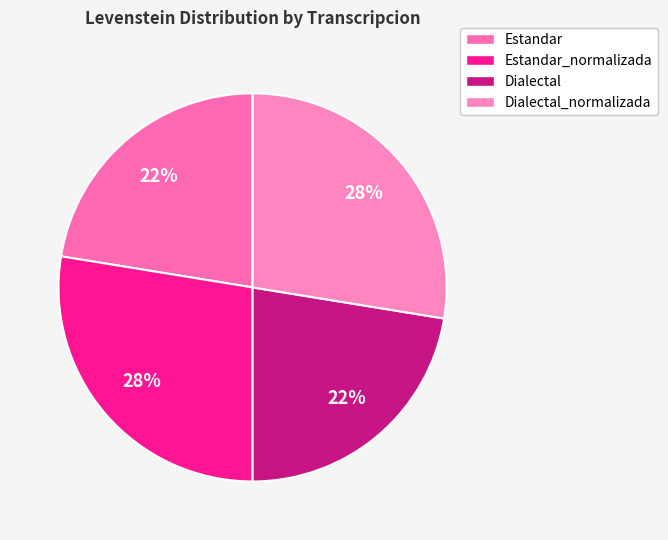

The Estandar slice represents 13% of the pie. True or false?

False